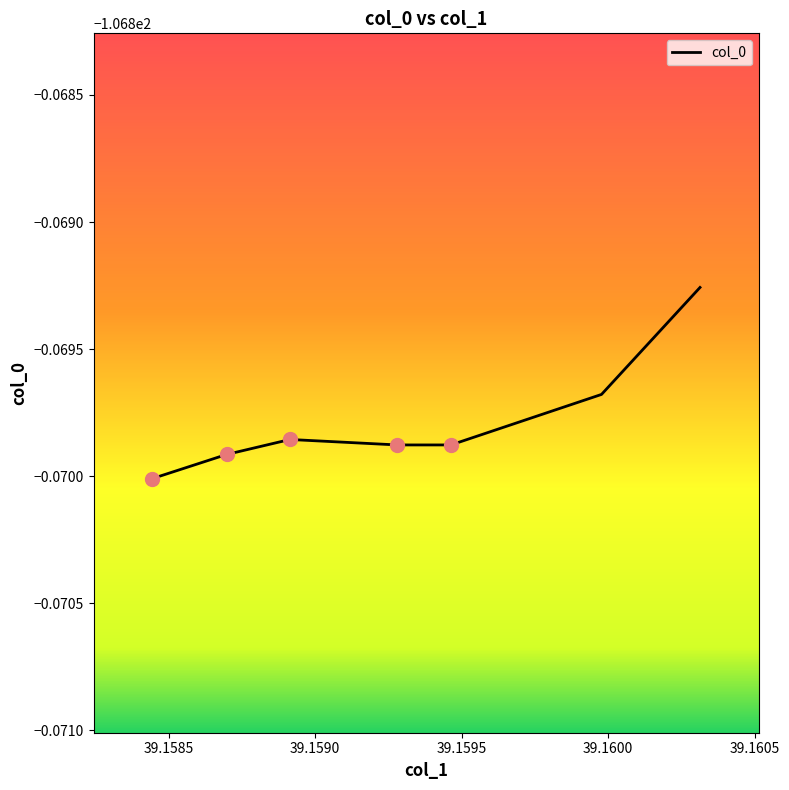

At which category does the data reach its first local peak?

39.158914300000006